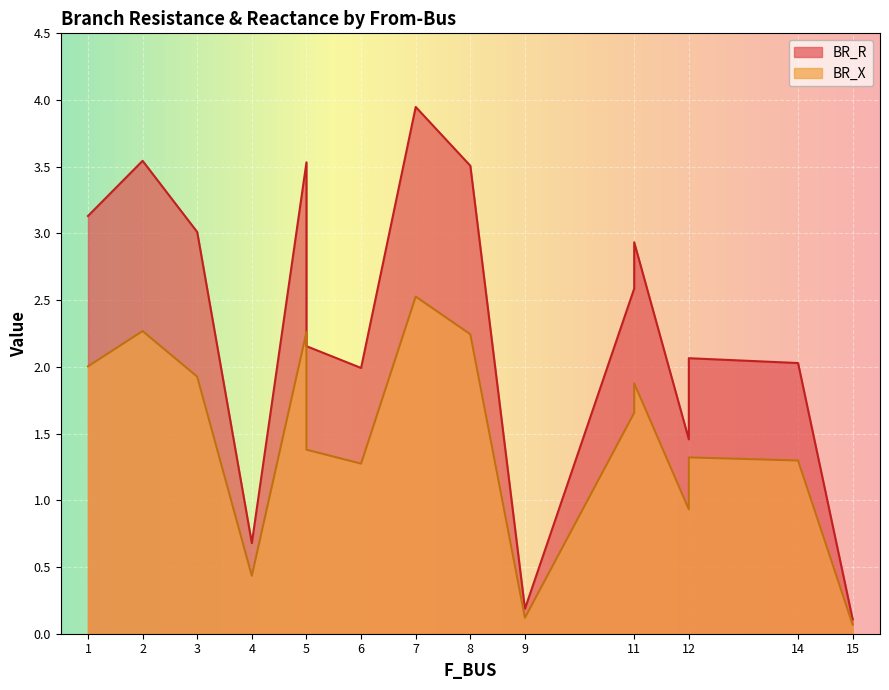

True or false: BR_X and BR_R cross at least once.

False